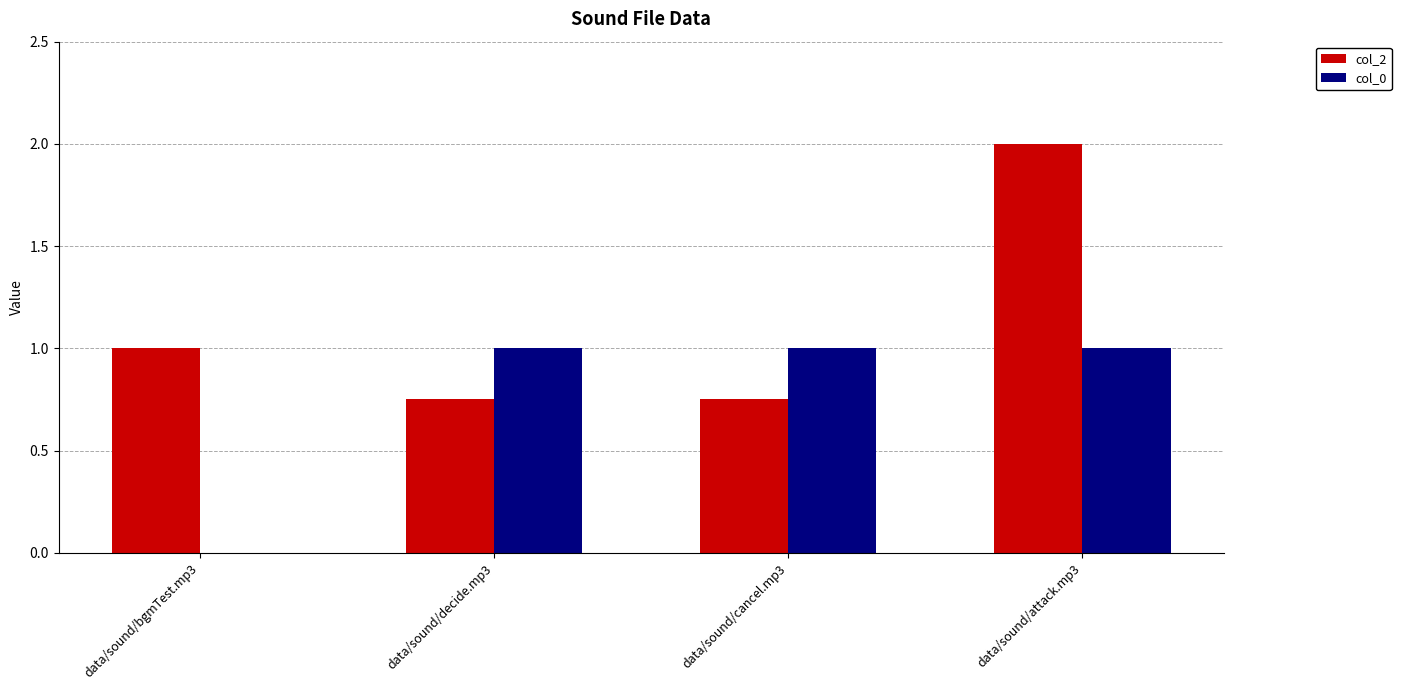

Are the bars horizontal?

No